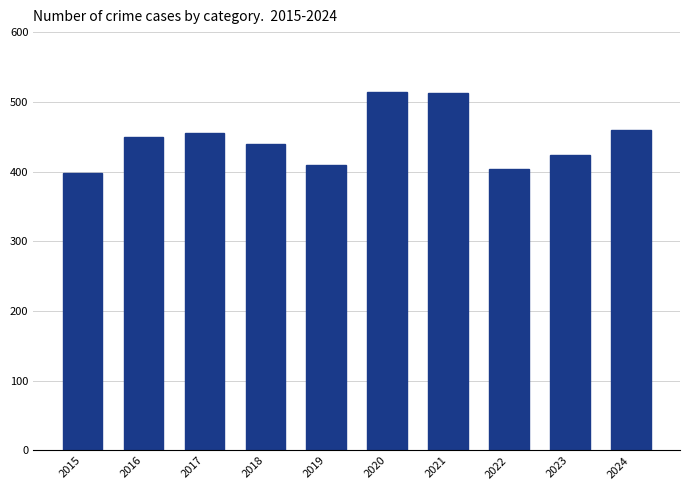

What is the change in value from 2016 to 2024?

+9